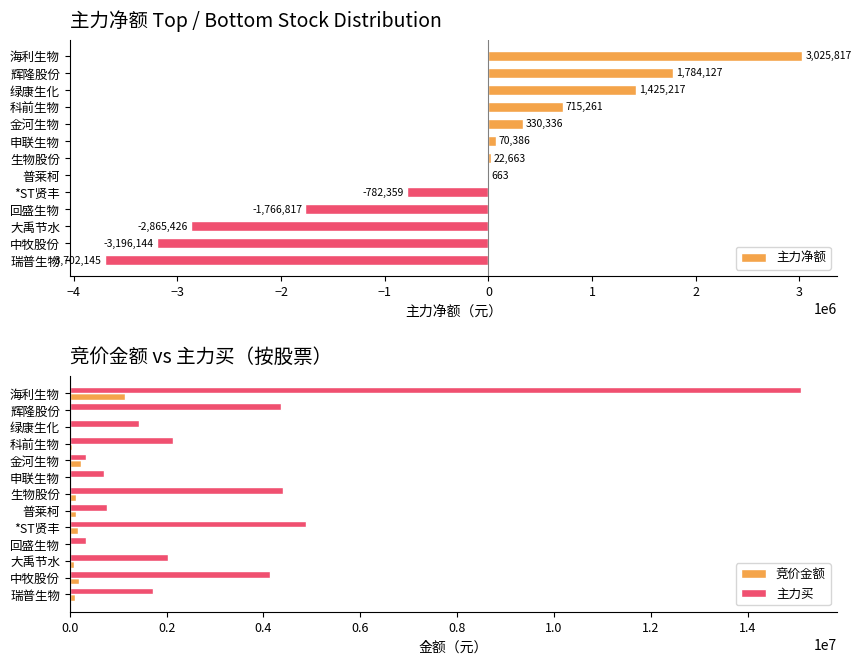

Does the chart contain any negative values?

Yes